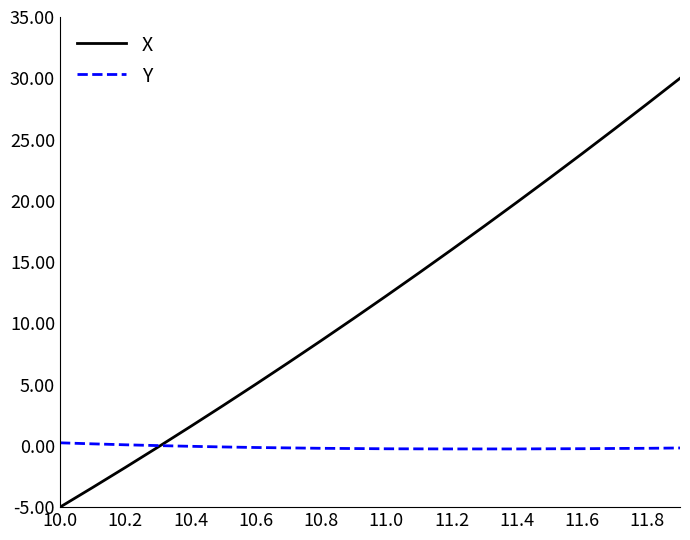

Which series has the largest total across all categories?

X